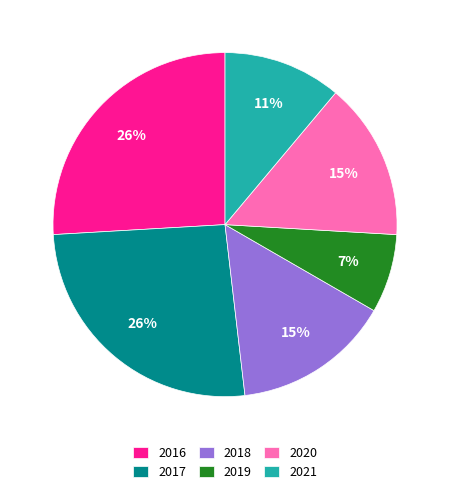

The 2017 slice represents 26% of the pie. True or false?

True